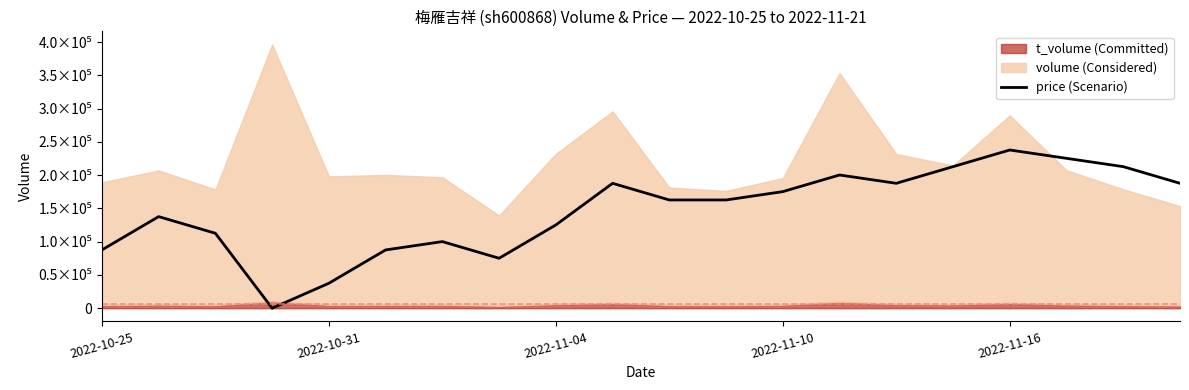

What is the change in value from 11 to 12?

+12517.8